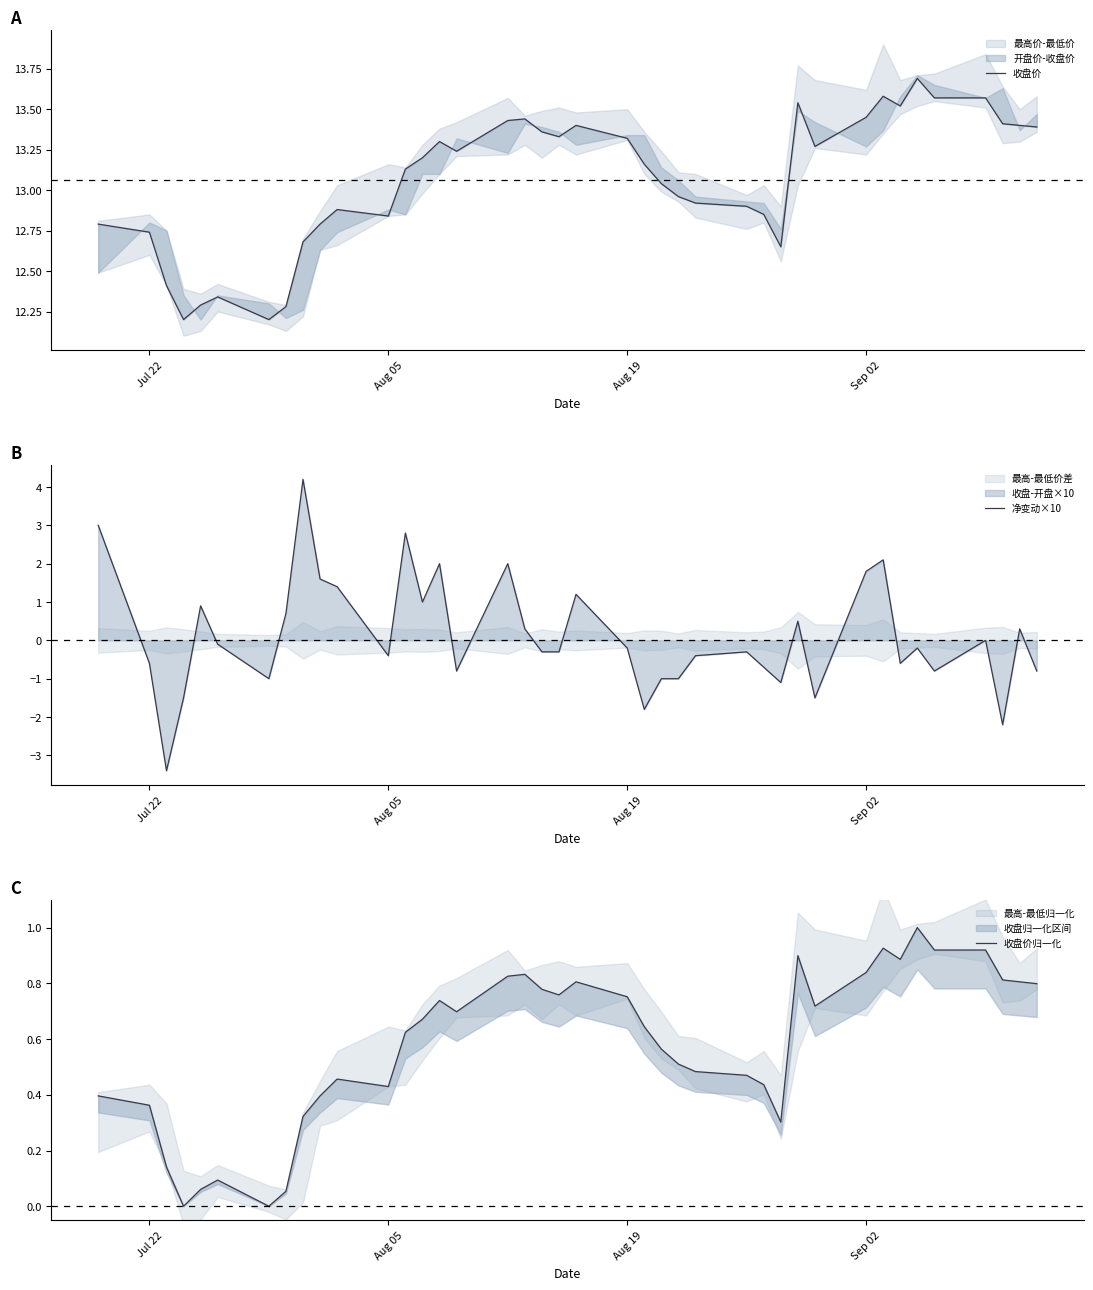

What is the difference between the maximum and minimum values in the 收盘价 series?

1.5